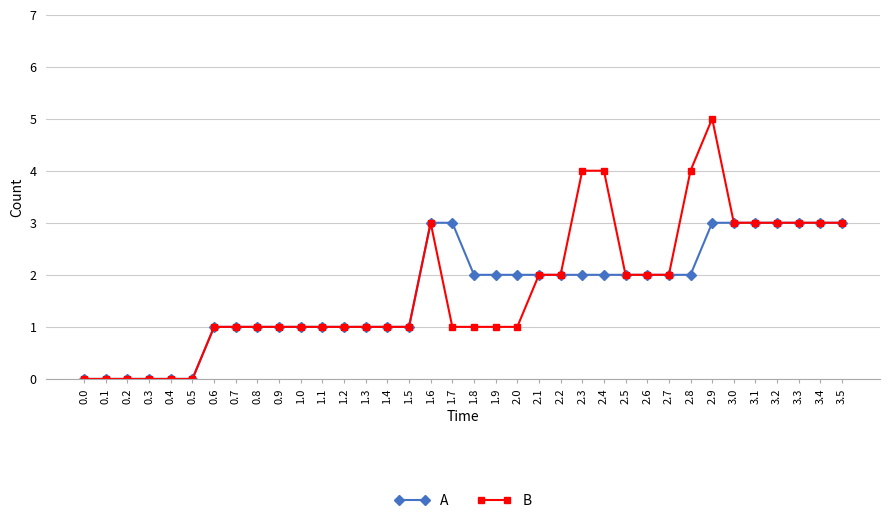

What is the difference between the maximum and minimum values in the A series?

3